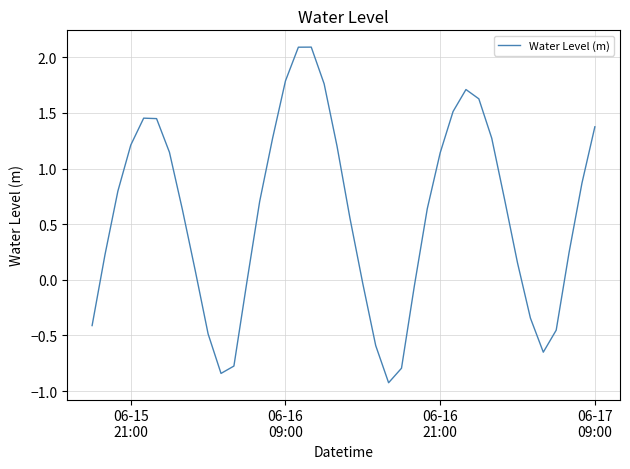

What is the maximum value shown in the chart?

2.1